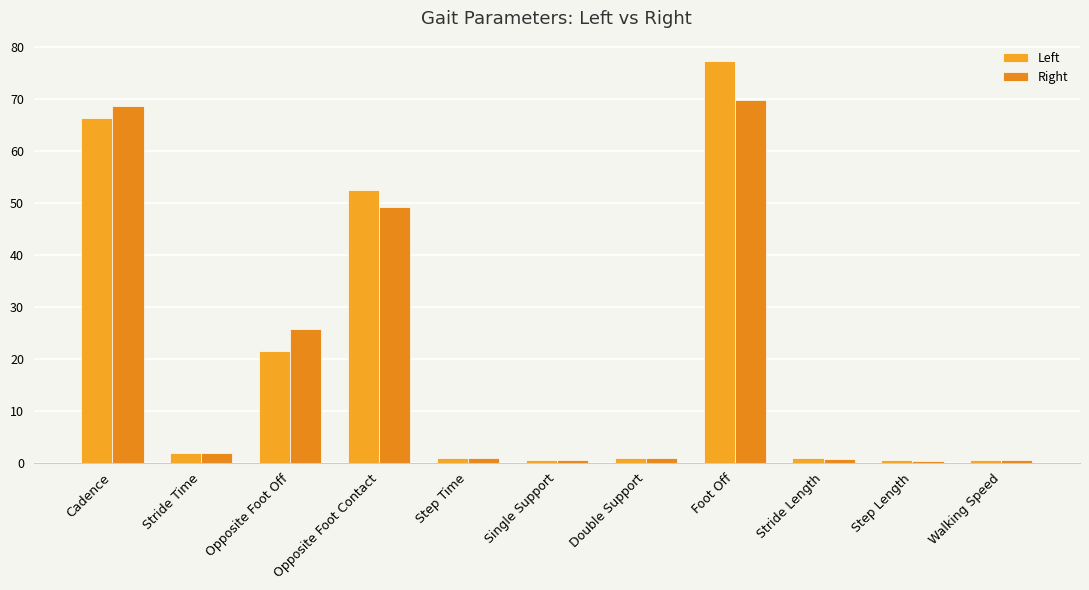

What is the label of the 5th bar from the left?

Step Time